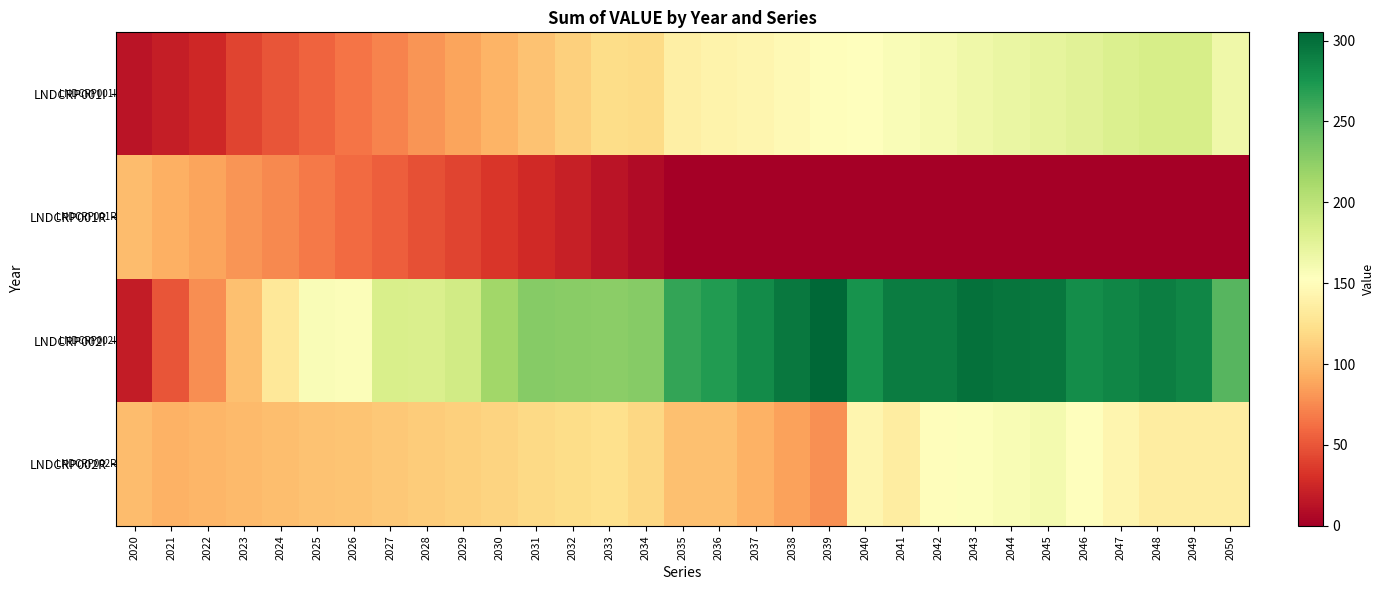

Reading left to right, what are all the values shown in this chart?

LNDCRP001I: 2020=14.0	2021=19.5	2022=25.2	2023=41.5	2024=49.1	2025=57.0	2026=64.6	2027=72.5	2028=80.1	2029=88.0	2030=95.6	2031=104.0	2032=112.3	2033=120.7	2034=119.8	2035=137.8	2036=141.0	2037=143.9	2038=147.1	2039=150.2	2040=153.1	2041=157.1	2042=160.8	2043=164.7	2044=168.4	2045=172.4	2046=176.1	2047=180.0	2048=183.9	2049=183.9	2050=164.9
LNDCRP001R: 2020=100.6	2021=93.9	2022=87.3	2023=80.6	2024=73.9	2025=67.3	2026=60.6	2027=53.9	2028=47.3	2029=40.6	2030=33.9	2031=27.3	2032=20.6	2033=13.9	2034=7.3	2035=0.0	2036=0.0	2037=0.0	2038=0.0	2039=0.0	2040=0.0	2041=0.0	2042=0.0	2043=0.0	2044=0.0	2045=0.0	2046=0.0	2047=0.0	2048=0.0	2049=0.0	2050=0.0
LNDCRP002I: 2020=18.0	2021=49.3	2022=76.3	2023=103.3	2024=130.2	2025=157.2	2026=156.0	2027=182.9	2028=181.7	2029=187.8	2030=214.8	2031=227.6	2032=226.4	2033=225.2	2034=228.4	2035=263.7	2036=270.7	2037=282.2	2038=293.6	2039=305.1	2040=277.6	2041=290.8	2042=291.5	2043=298.4	2044=296.5	2045=294.7	2046=280.6	2047=285.3	2048=290.0	2049=285.6	2050=249.1
LNDCRP002R: 2020=100.6	2021=94.5	2022=96.8	2023=99.1	2024=101.4	2025=103.7	2026=106.0	2027=108.3	2028=110.6	2029=112.9	2030=115.2	2031=118.1	2032=121.0	2033=123.9	2034=117.7	2035=103.0	2036=103.0	2037=94.5	2038=86.1	2039=77.7	2040=144.1	2041=135.6	2042=151.3	2043=154.9	2044=158.5	2045=162.1	2046=153.0	2047=144.0	2048=135.0	2049=135.0	2050=135.0